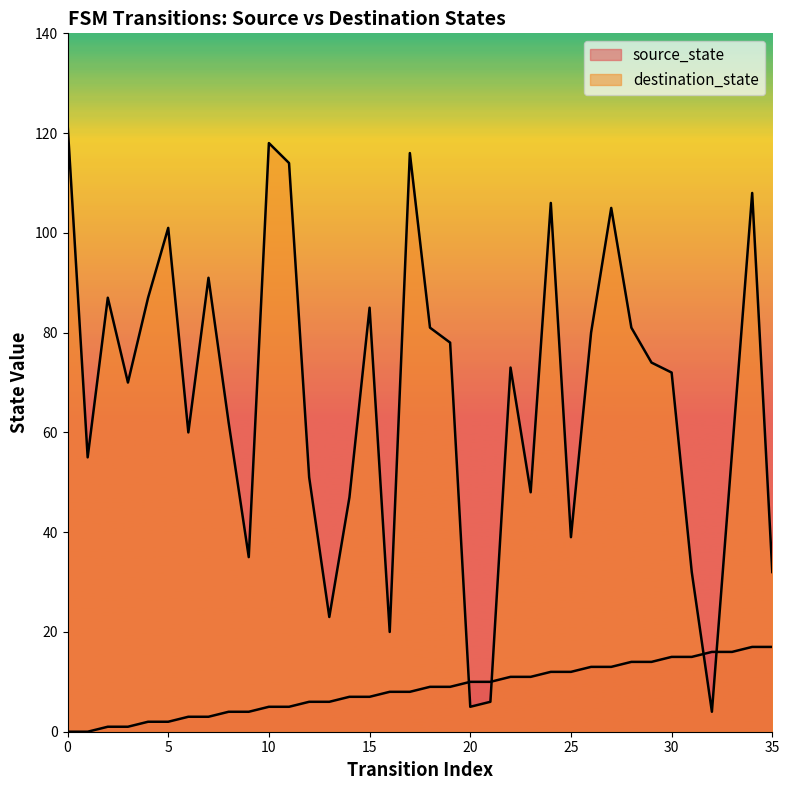

At which label is destination_state closest to 63?

8